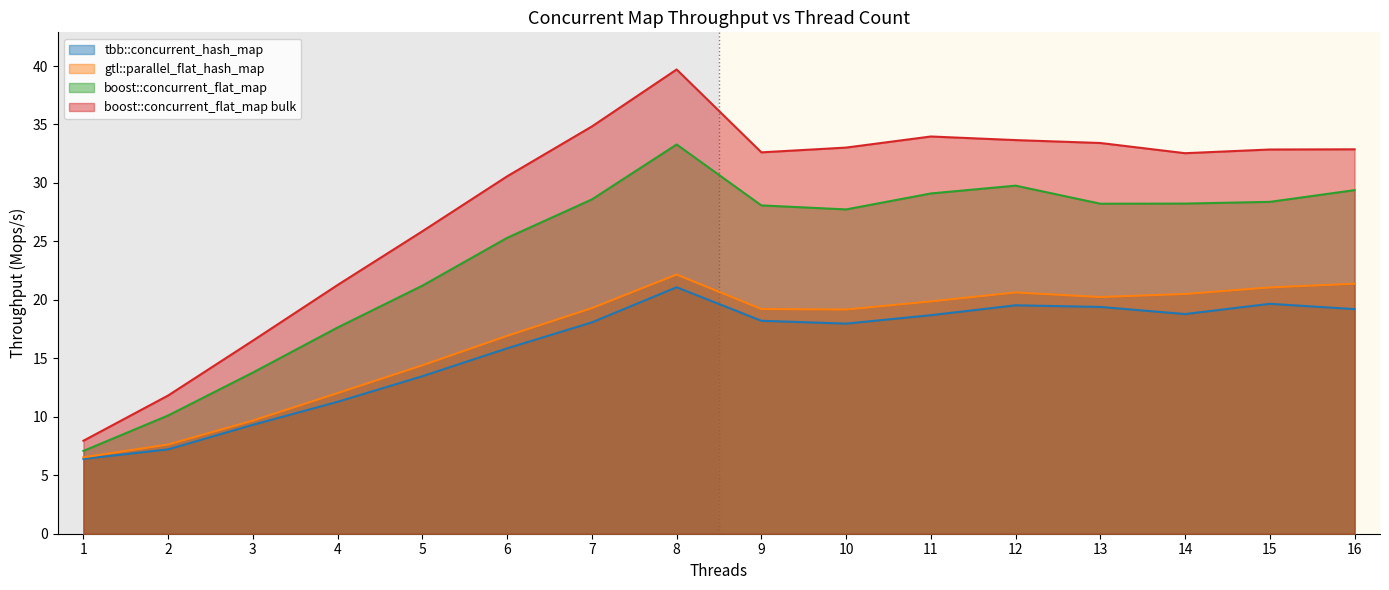

True or false: boost::concurrent_flat_map bulk and boost::concurrent_flat_map cross at least once.

False